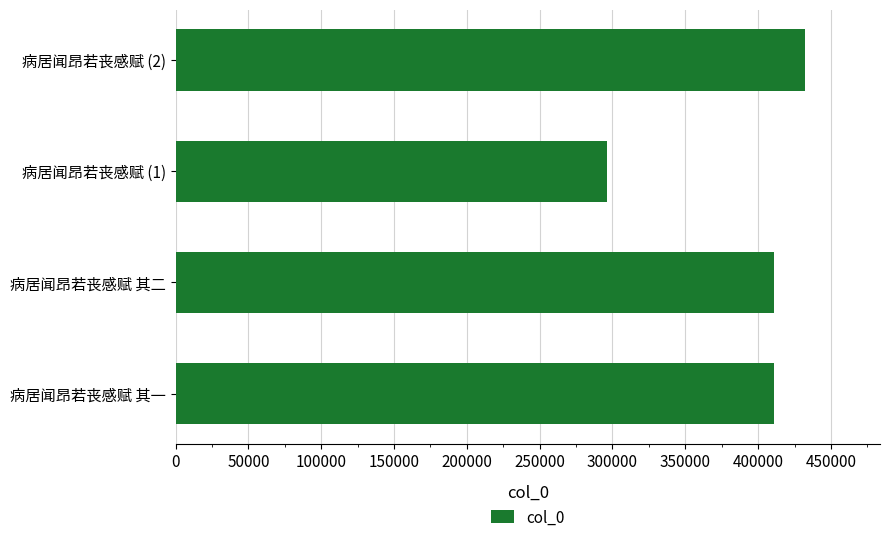

What is the ratio of the value at 病居闻昂若丧感赋 其一 to the value at 病居闻昂若丧感赋 (1)?

1.4